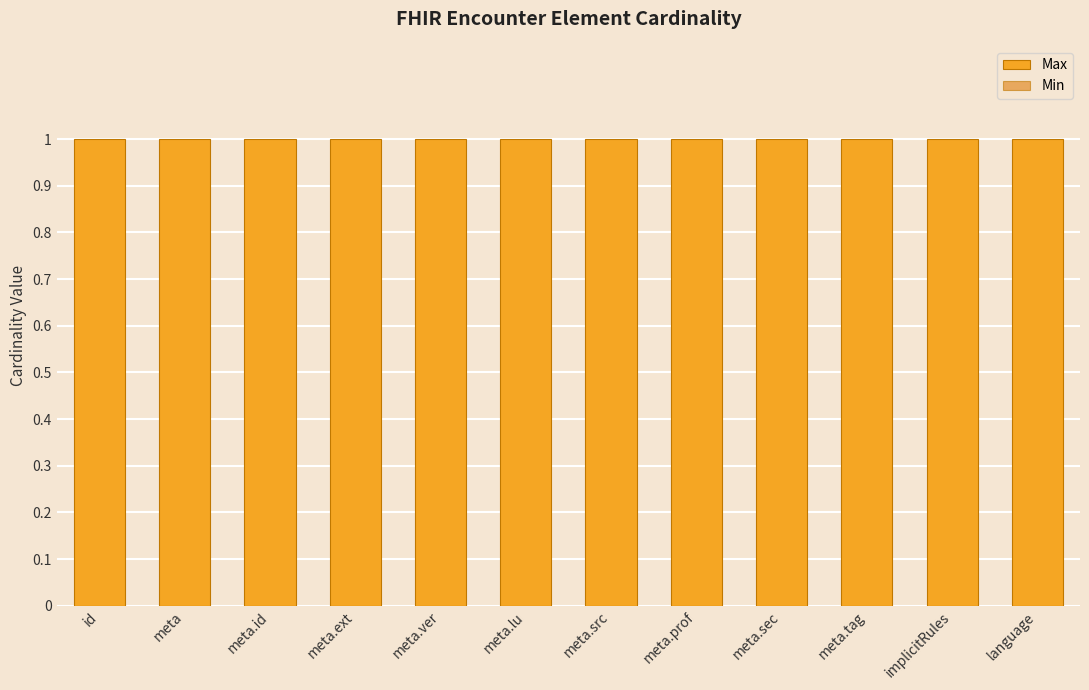

Which series has the largest total across all categories?

Max